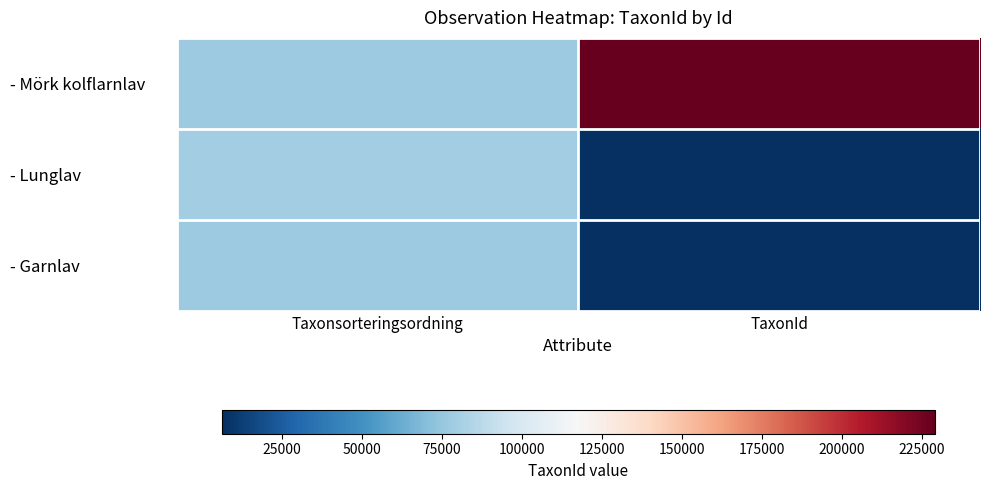

What is the smallest value displayed?

6425